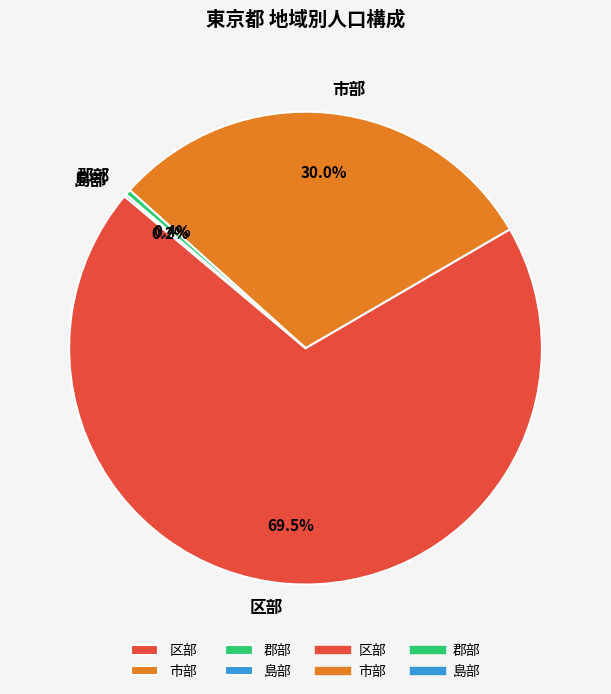

Does 郡部 account for over 50% of the chart?

No